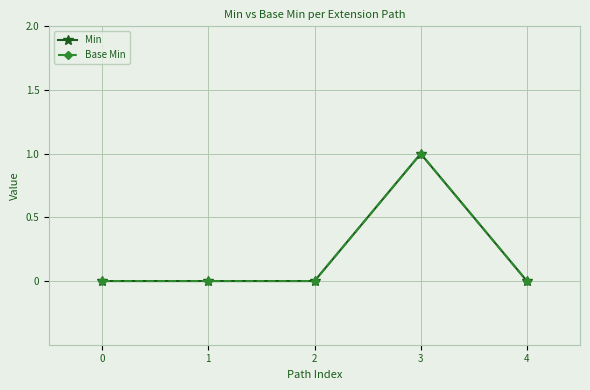

Is this an area chart (filled region under the line)?

No